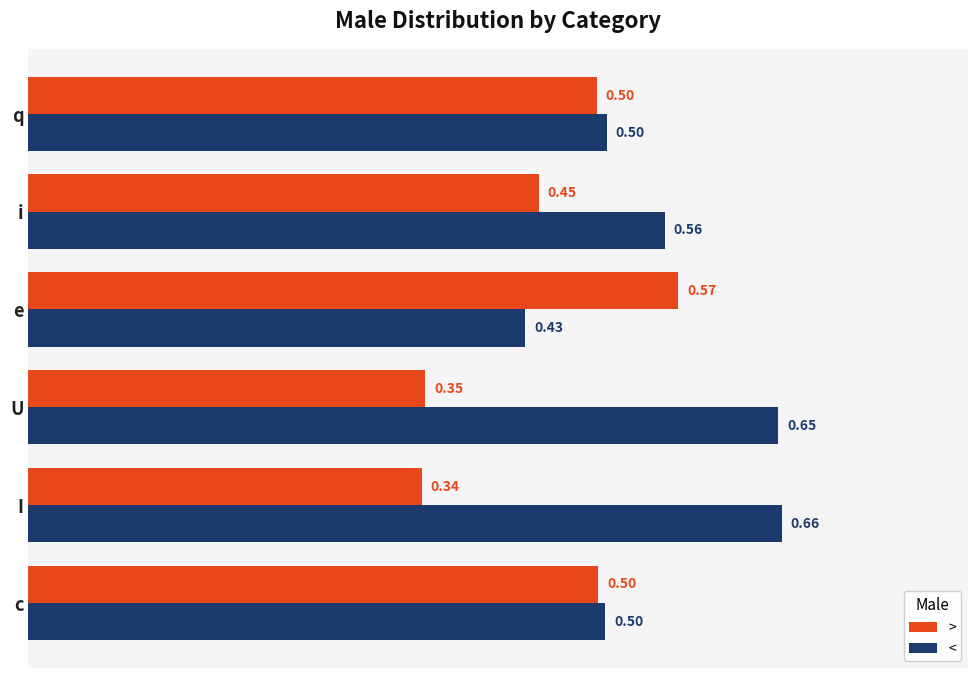

What are all the series names shown in the legend?

>, <